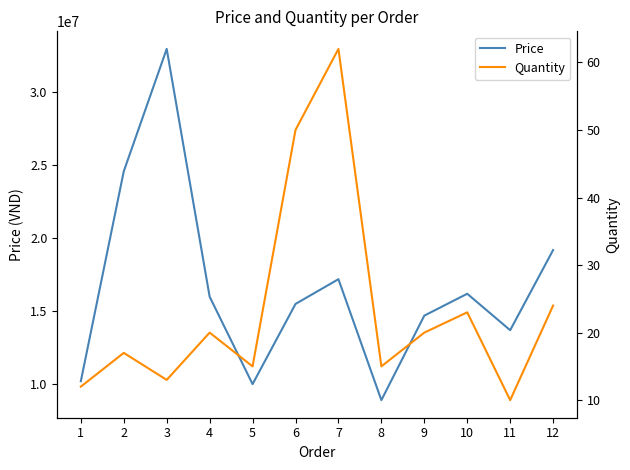

Count the number of data series in this chart.

2